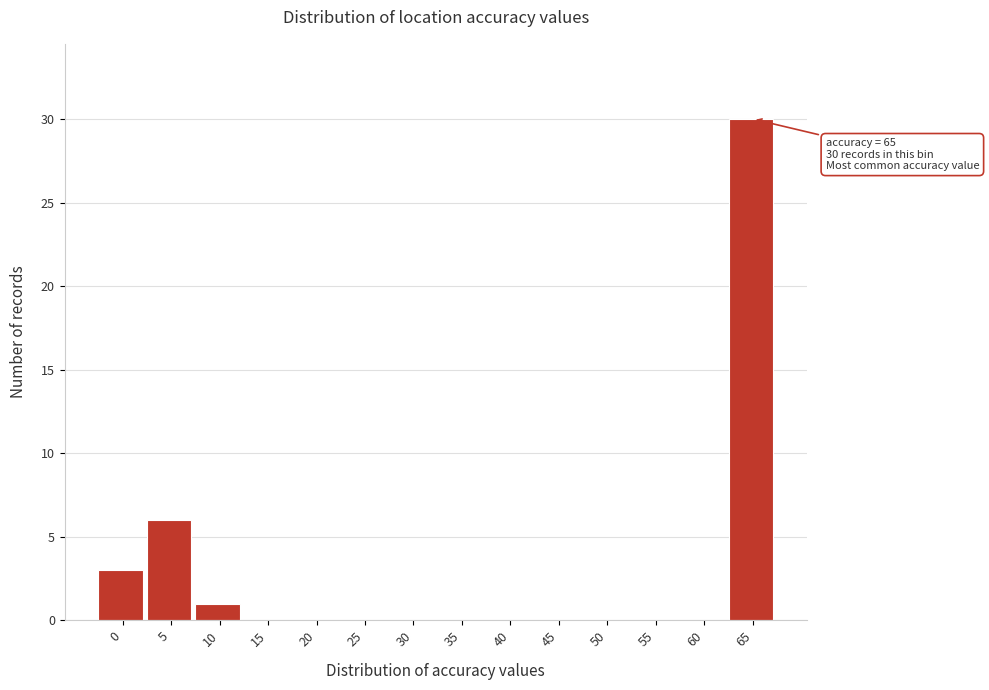

Reading left to right, extract all data points from this chart.

0=3	5=6	10=1	15=0	20=0	25=0	30=0	35=0	40=0	45=0	50=0	55=0	60=0	65=30